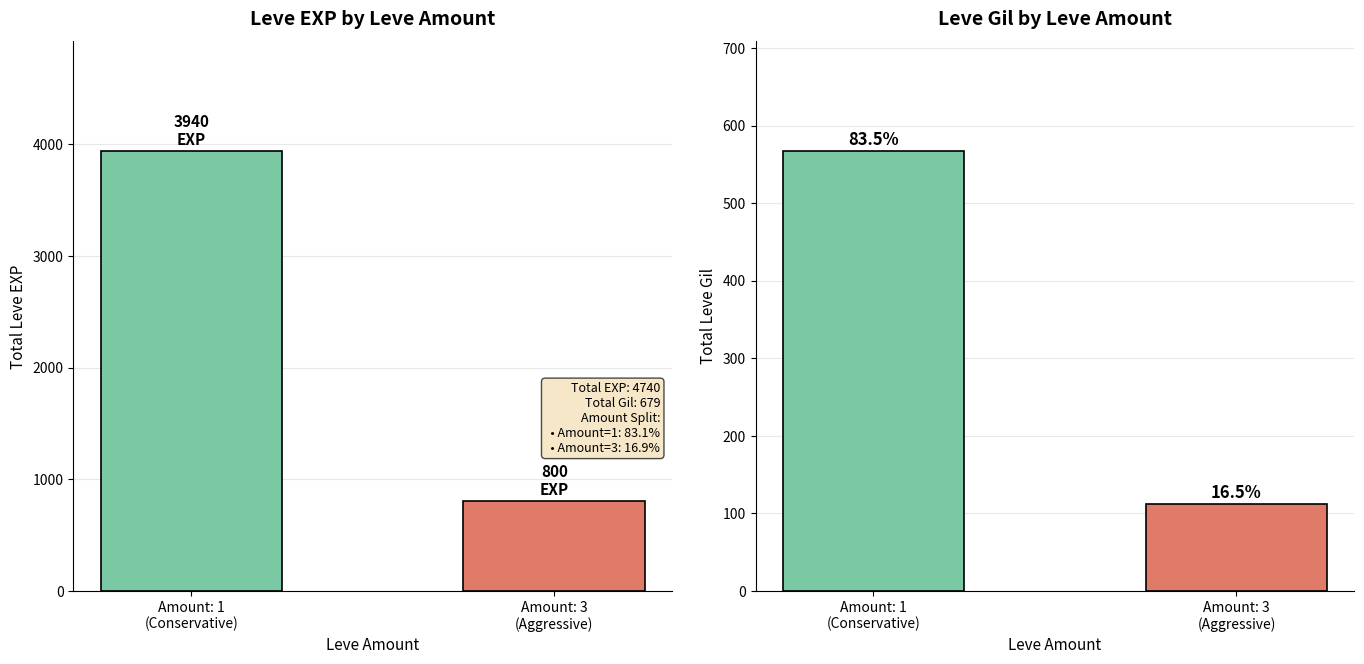

What is the difference between the maximum and minimum values in the Leve Gil series?

455